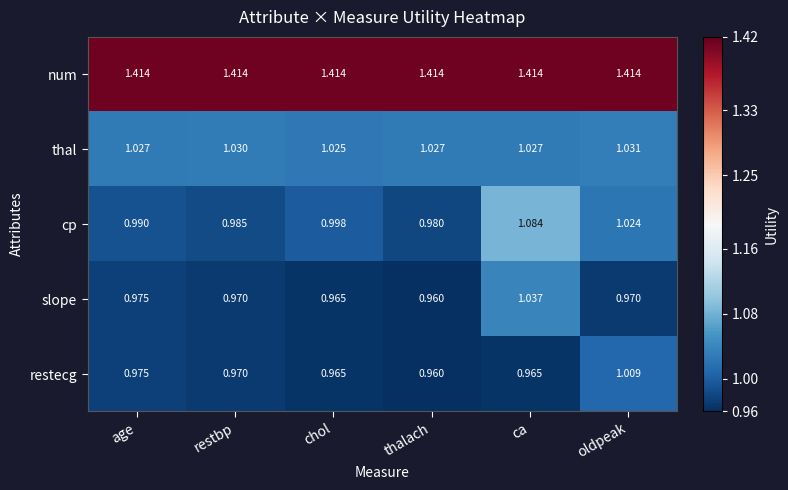

Rank the series by their maximum value, from highest to lowest.

num, cp, slope, thal, restecg